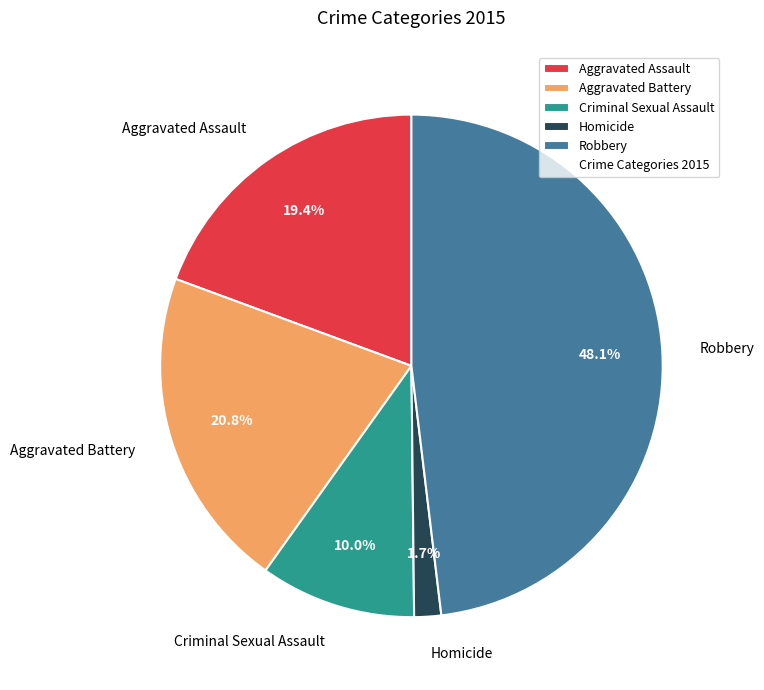

The Homicide slice represents 2% of the pie. True or false?

True